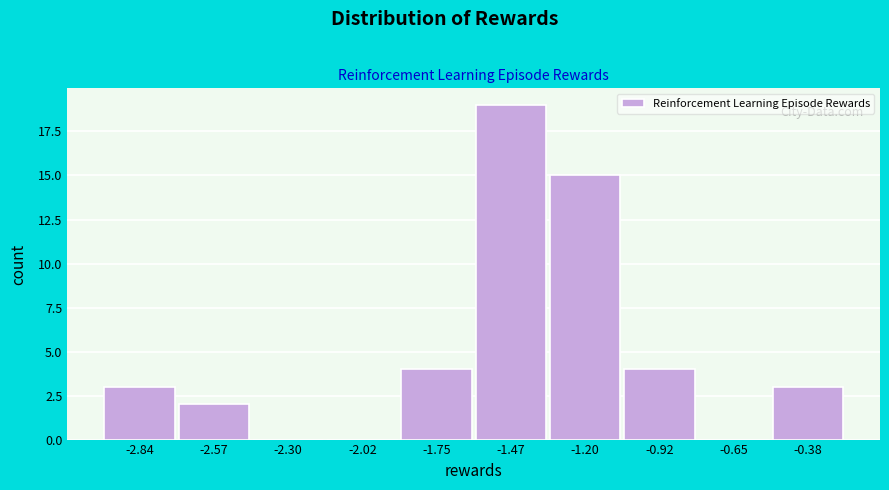

Reading left to right, list all the values displayed in this chart.

-2.84=3	-2.57=2	-2.30=0	-2.02=0	-1.75=4	-1.47=19	-1.20=15	-0.92=4	-0.65=0	-0.38=3